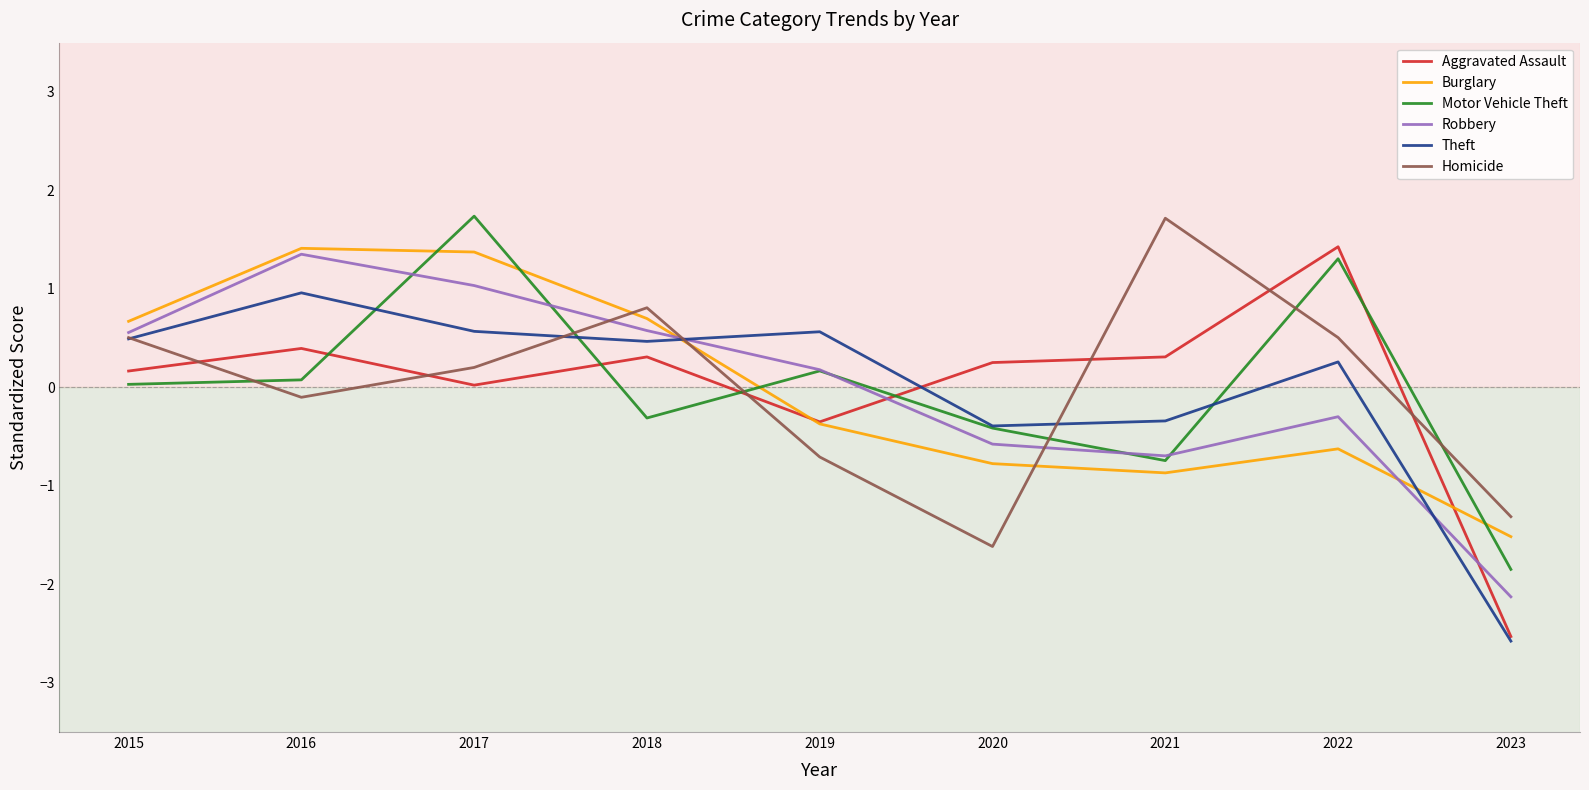

What is the sum of the Robbery values at 2015 and 2021?

-0.1